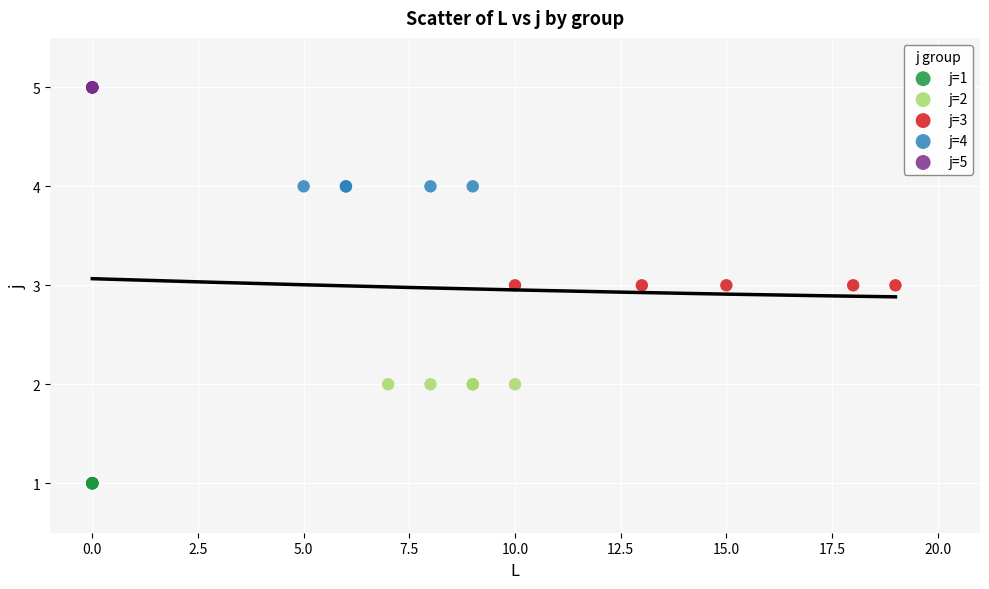

Which series contains the highest Y value?

j=5